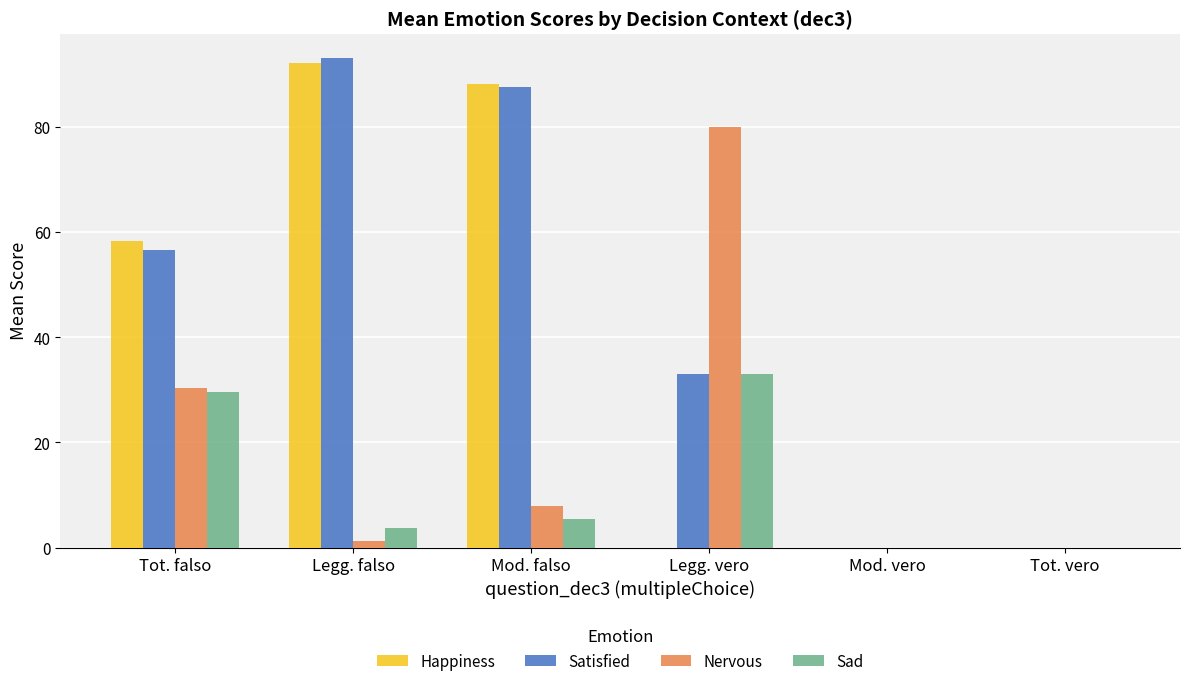

What is the maximum value for Nervous?

80.0